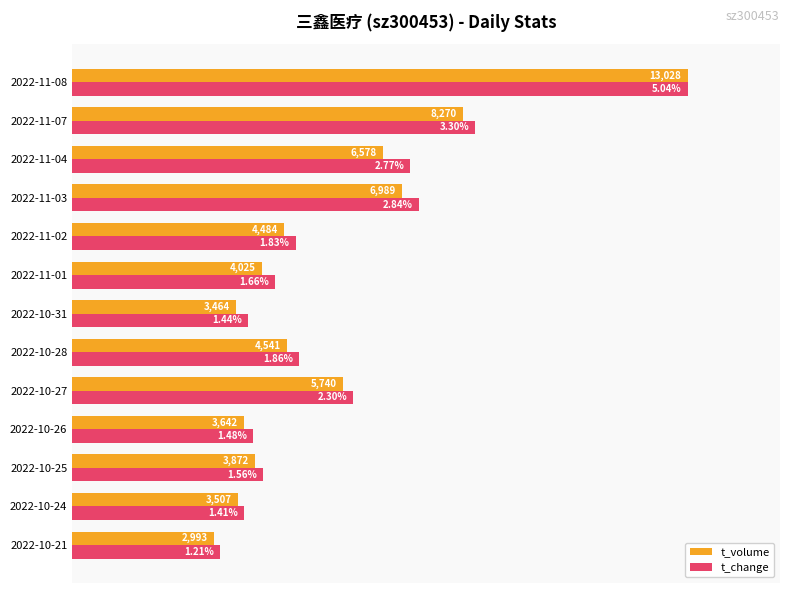

What are all the series names shown in the legend?

t_volume, t_change